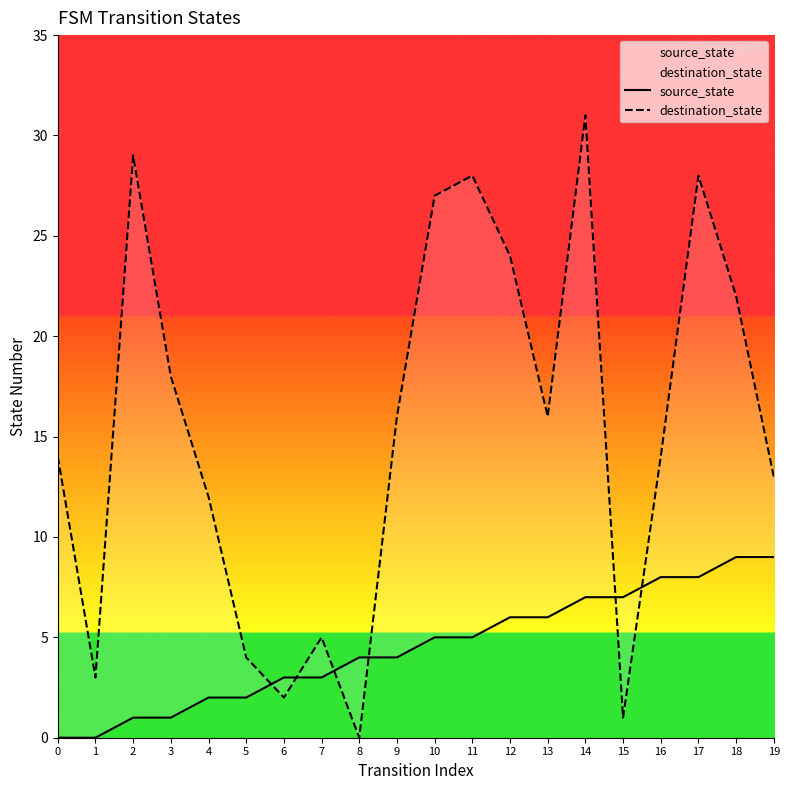

The source_state series shows 4 at 9. True or false?

True